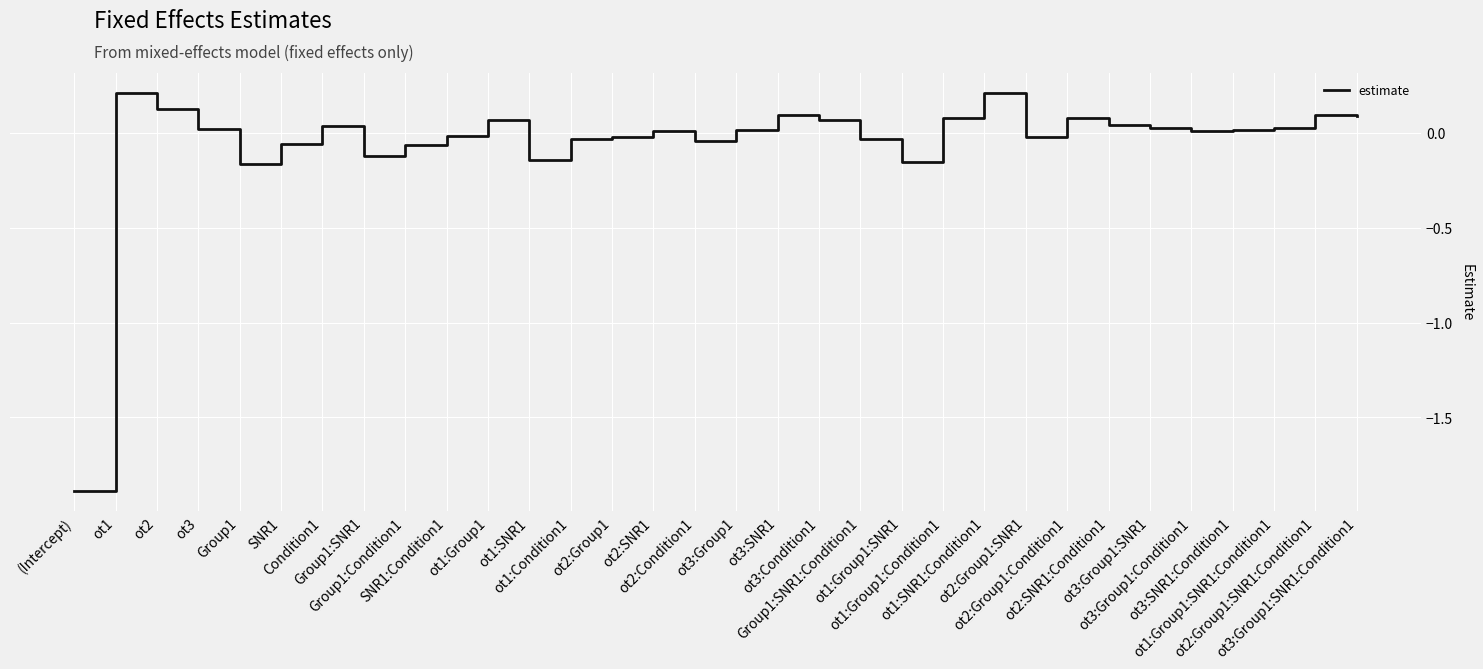

Does the chart display data point markers on the line(s)?

No